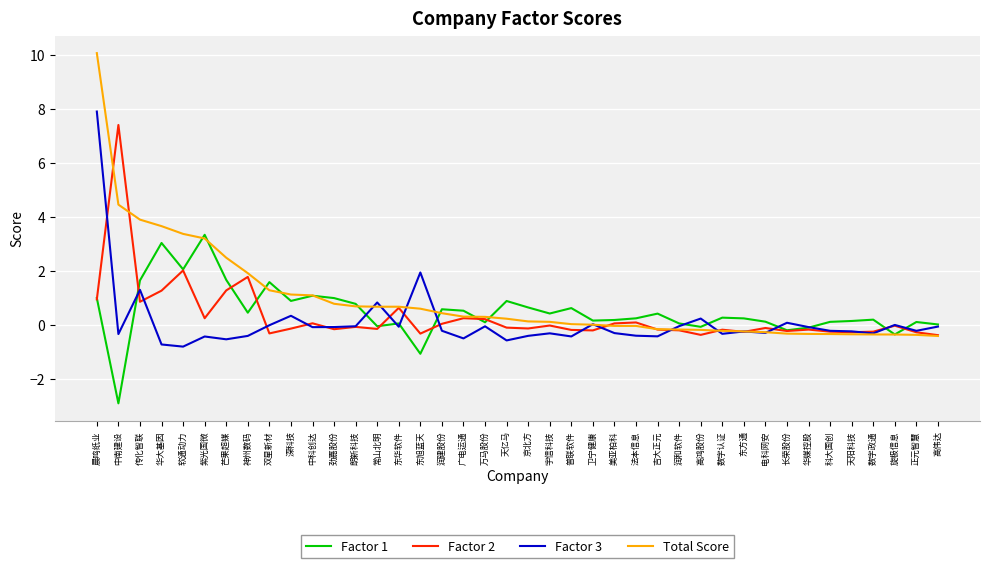

Is the value of Total Score at 紫光国微 greater than the value of Factor 3 at 晨鸣纸业?

No